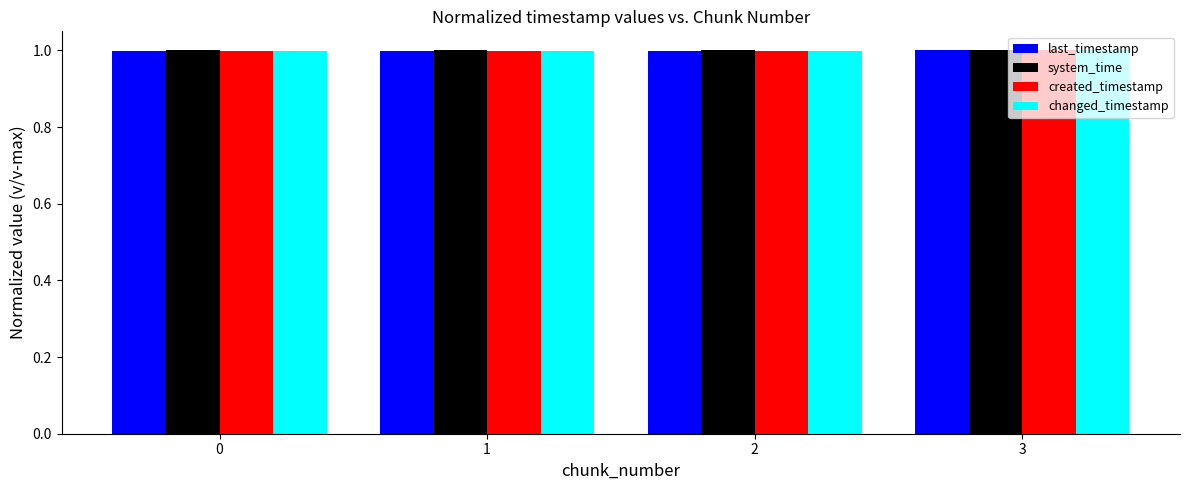

What is the sum of all last_timestamp values?

4.0